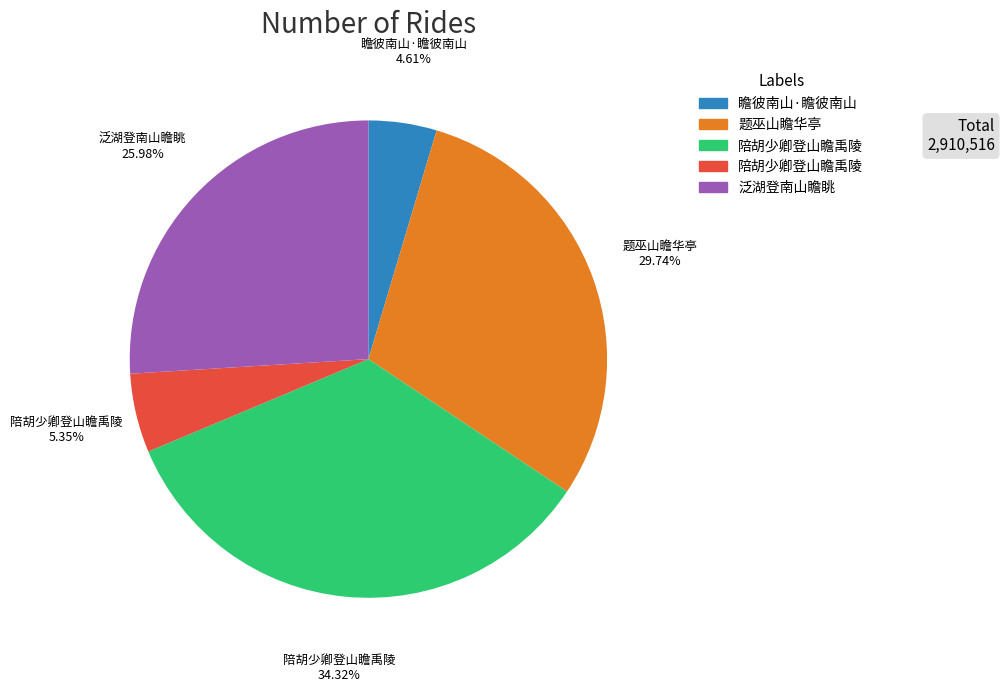

How many segments does this pie chart have?

5